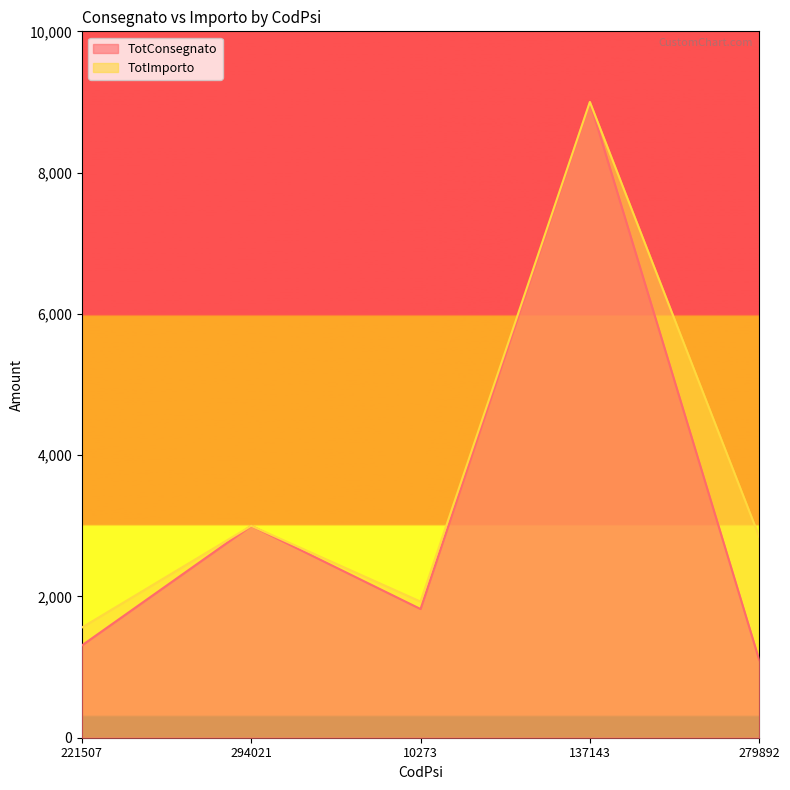

What is the lowest value of the TotImporto series?

1560